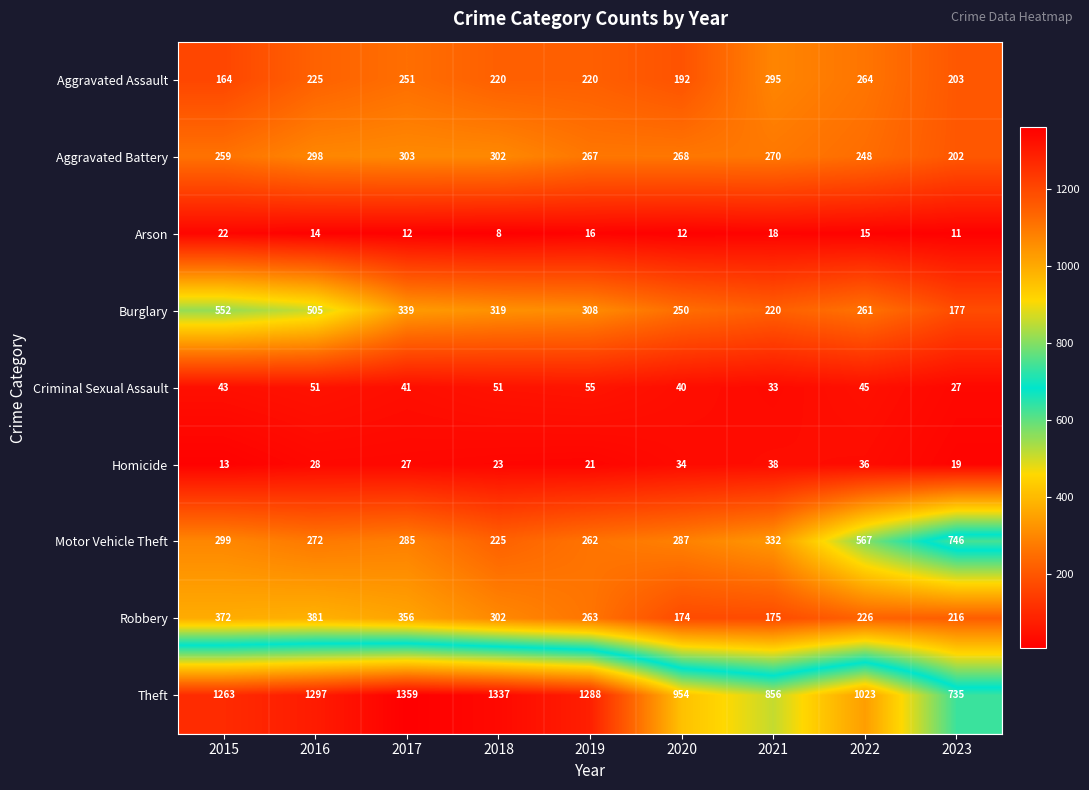

What is the minimum value shown in the chart?

8